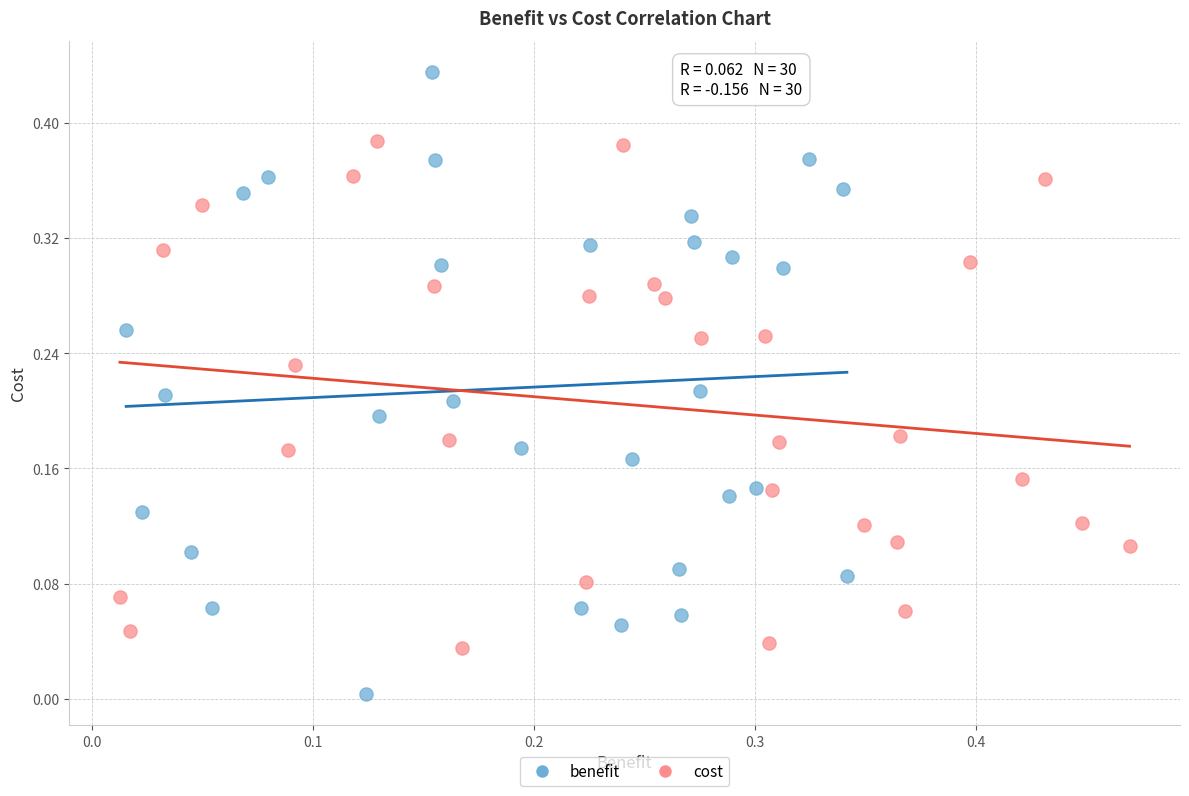

Which series reaches the maximum Y coordinate?

benefit